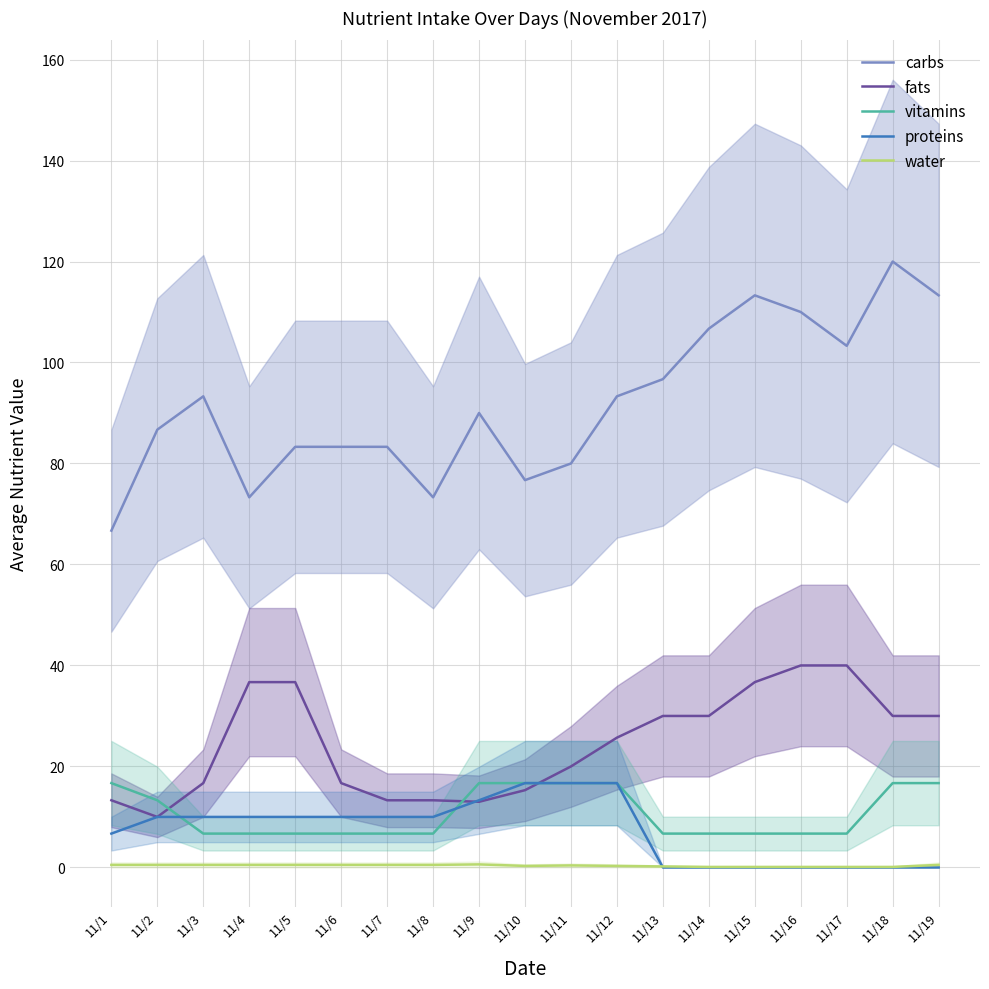

Which series has the largest total across all categories?

carbs